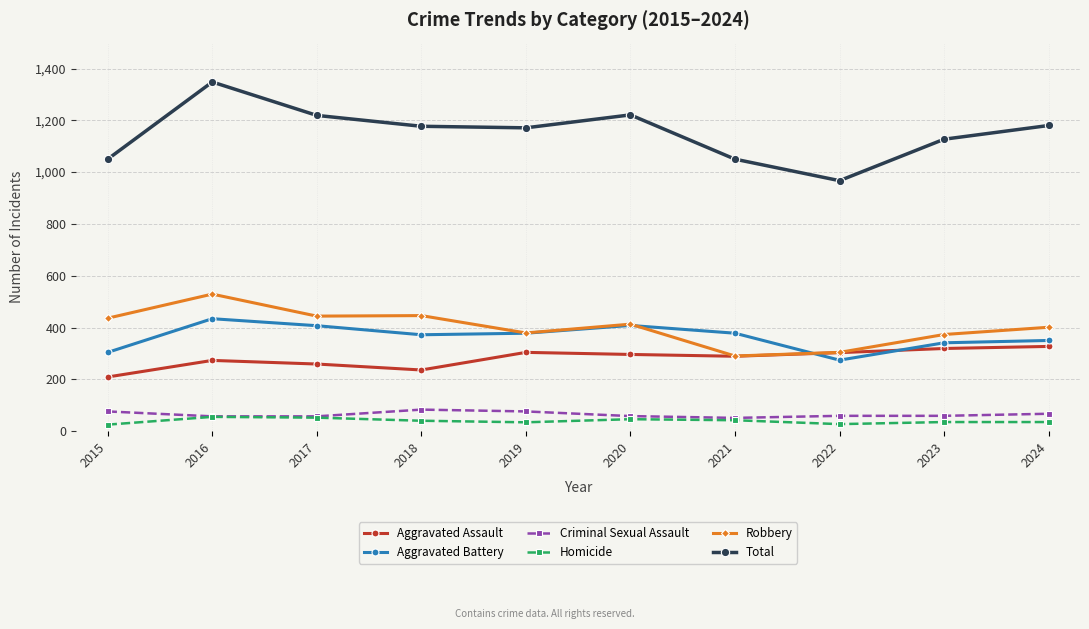

What is the spread (max minus min) of values at 2024?

1145